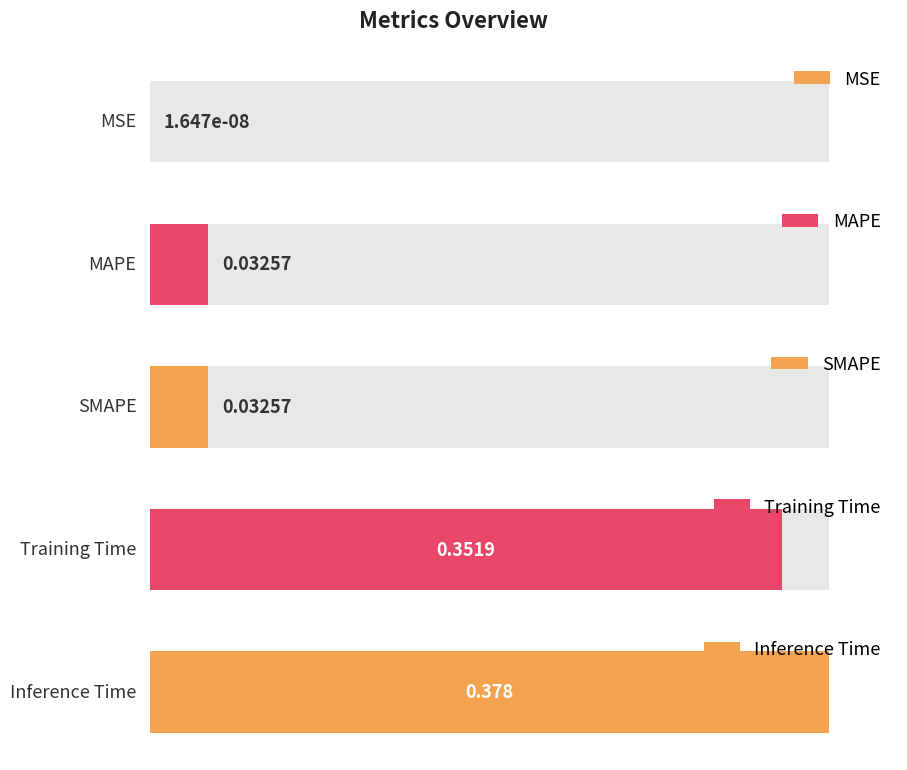

True or false: the data shows 0.0 at SMAPE.

True